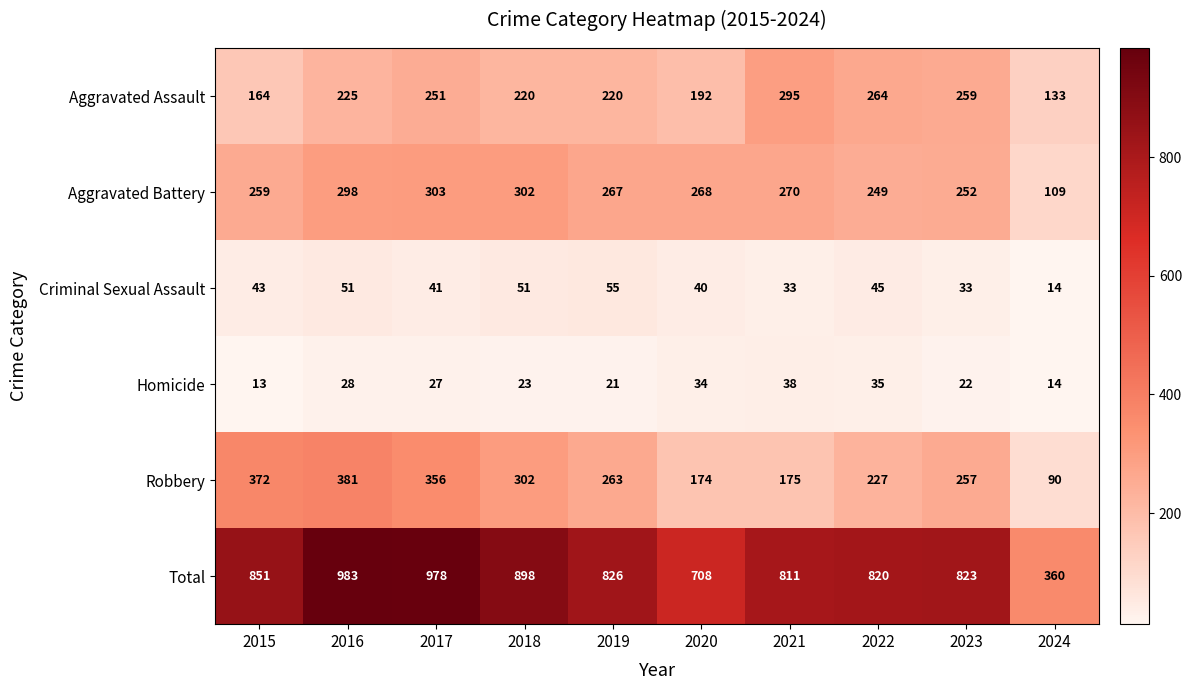

The value of Aggravated Assault at 2024 is 133. True or false?

True